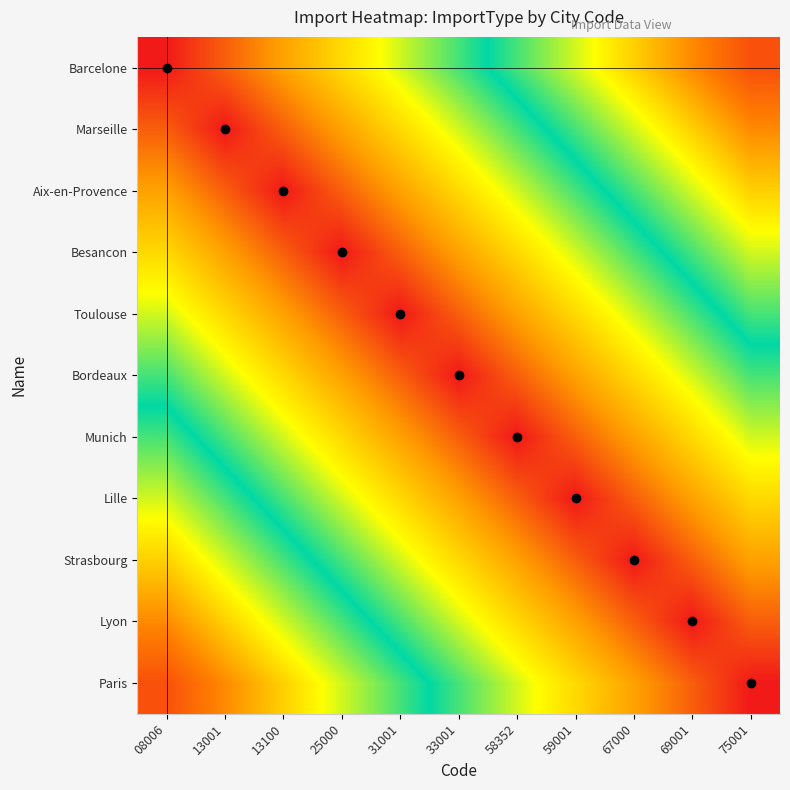

What is the spread (max minus min) of values at 31001?

0.5